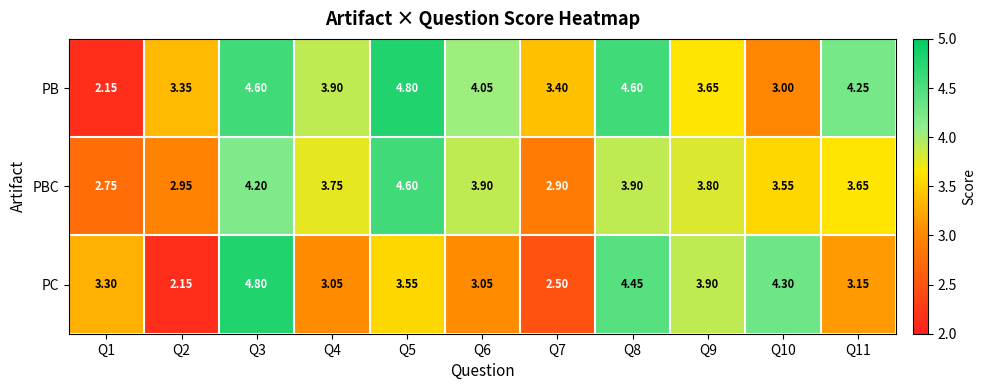

Which series changed the most between Q6 and Q11?

PBC